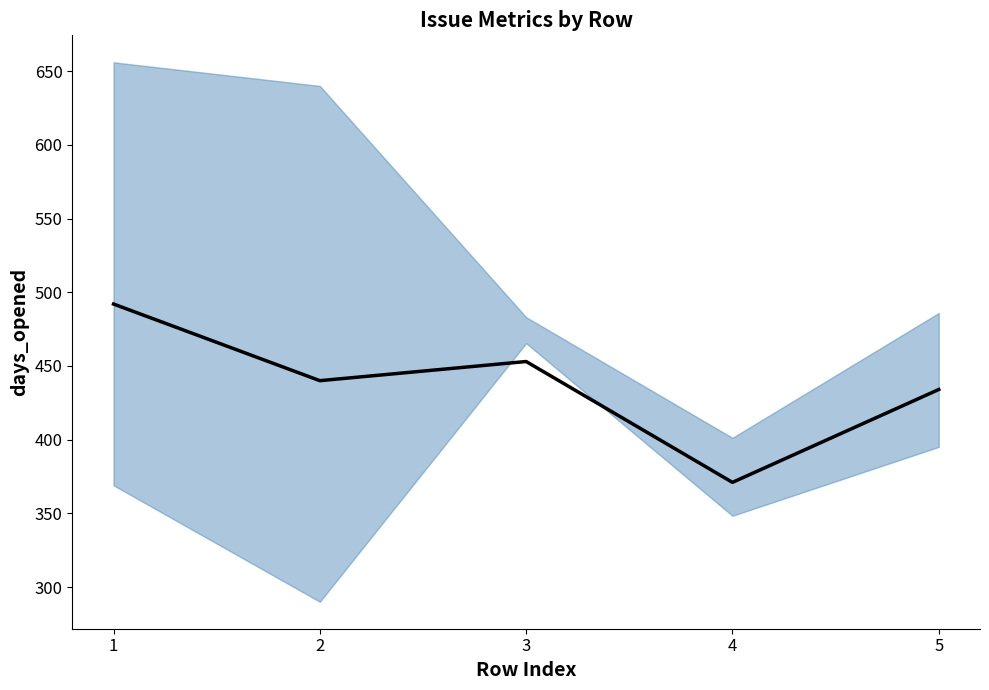

What is the maximum value shown in the chart?

492